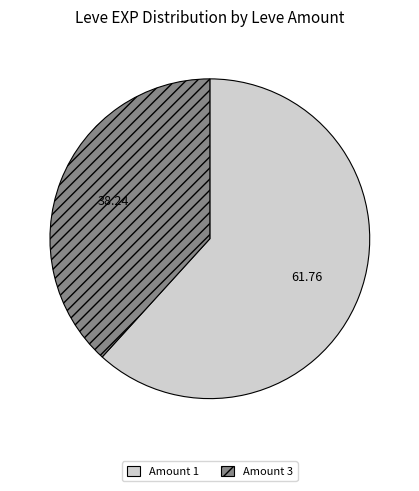

Is there a majority slice in this chart?

Yes